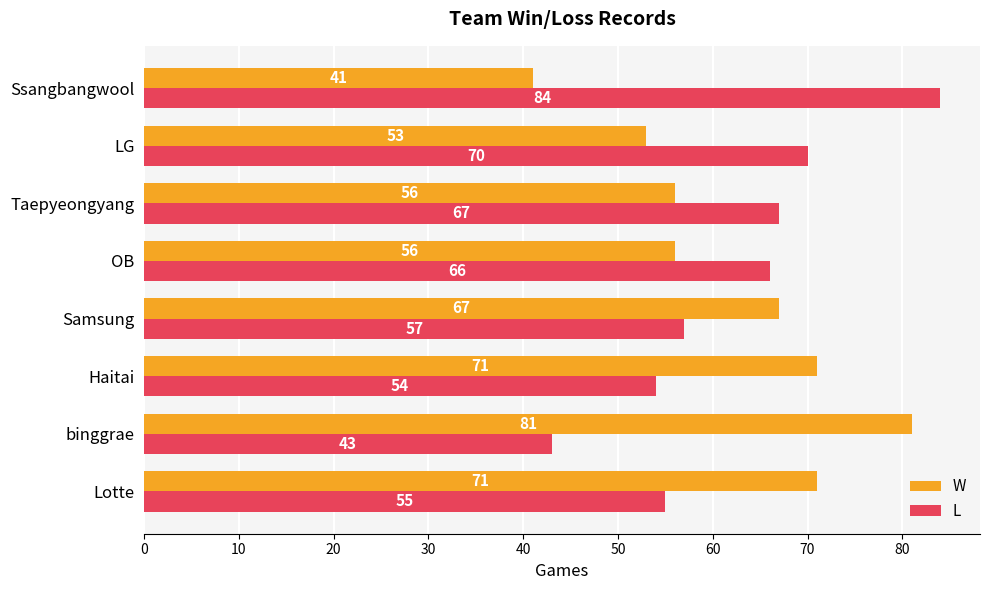

What is the average value of the W series?

62